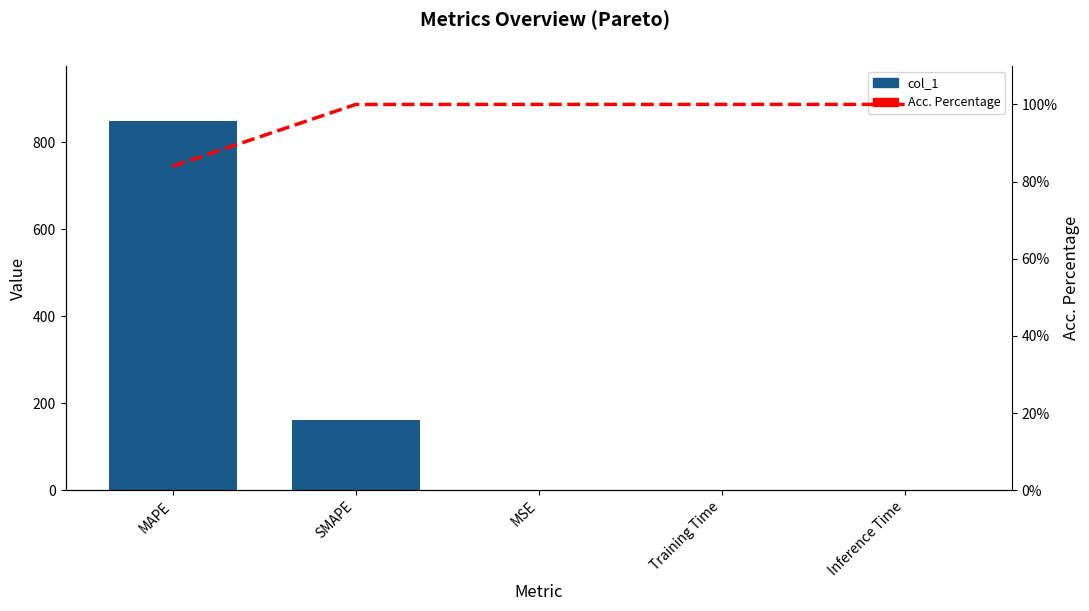

What is the spread (max minus min) of values at MAPE?

764.3